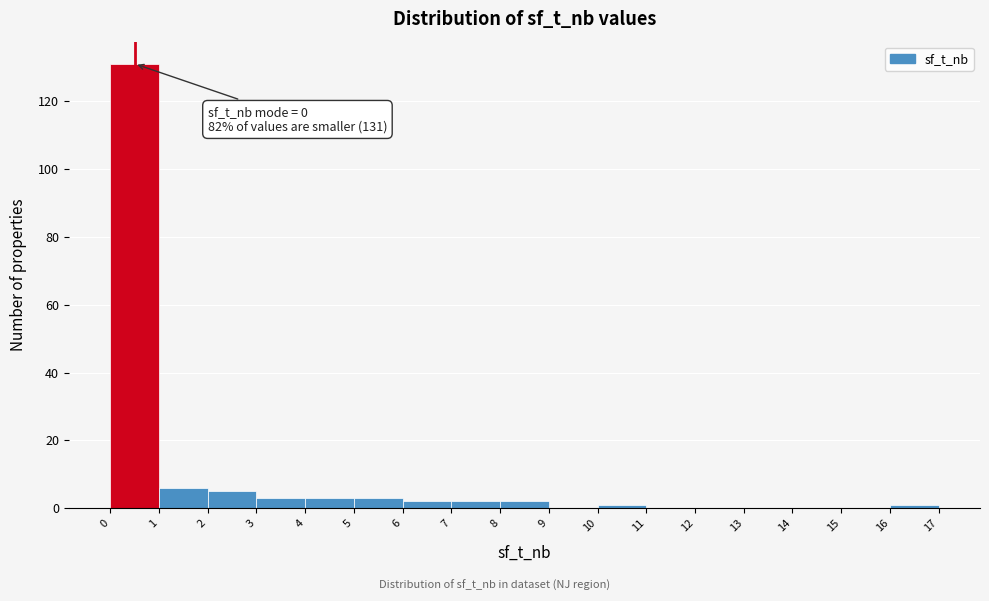

Which range on the x-axis has the tallest bar?

0 to 1